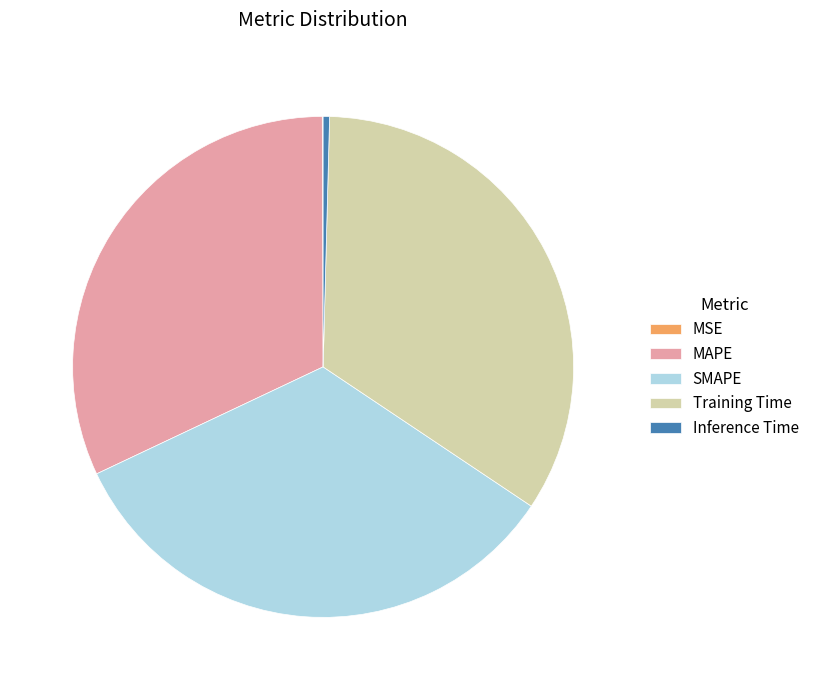

The MAPE slice represents 22% of the pie. True or false?

False